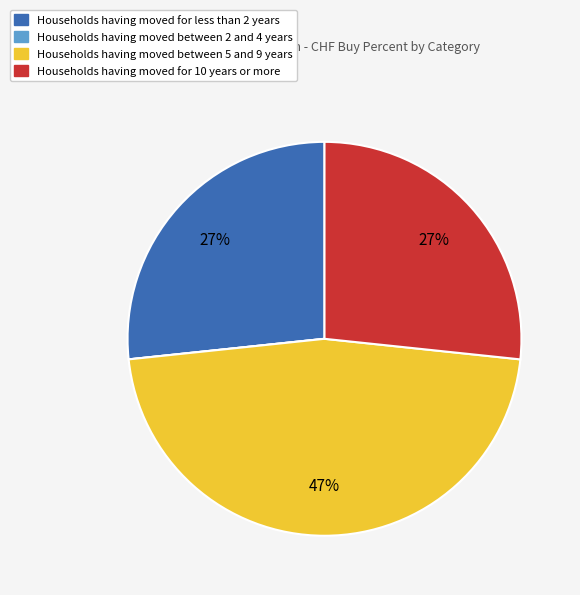

Does any single category account for the majority?

No